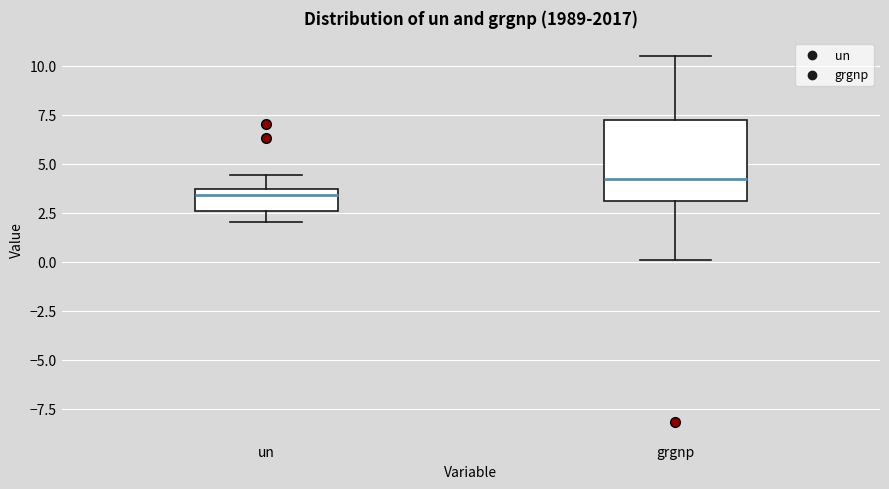

Reading left to right, transcribe this box plot: for each box, give where its median line is, the range the box spans, and where its two whiskers end, as read against the y-axis. The values are not printed on the chart, so give them approximately, as read against the axis.

un: median 3.5 (just below the box's upper edge), box 2.5 to 3.5, whiskers 2.0 to 4.5
grgnp: median 4.0, box 3.0 to 7.0, whiskers 0.0 to 10.5